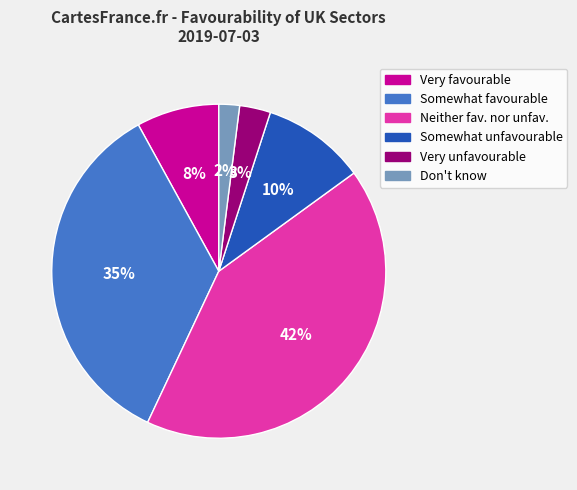

Is there any slice that represents more than half of the pie?

No